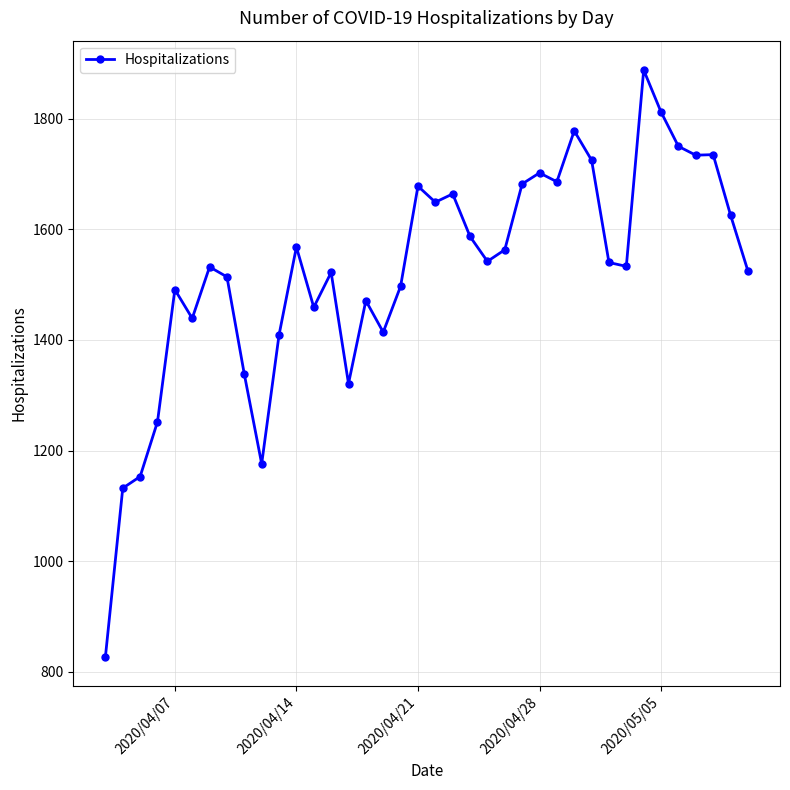

Does the chart display data point markers on the line(s)?

Yes